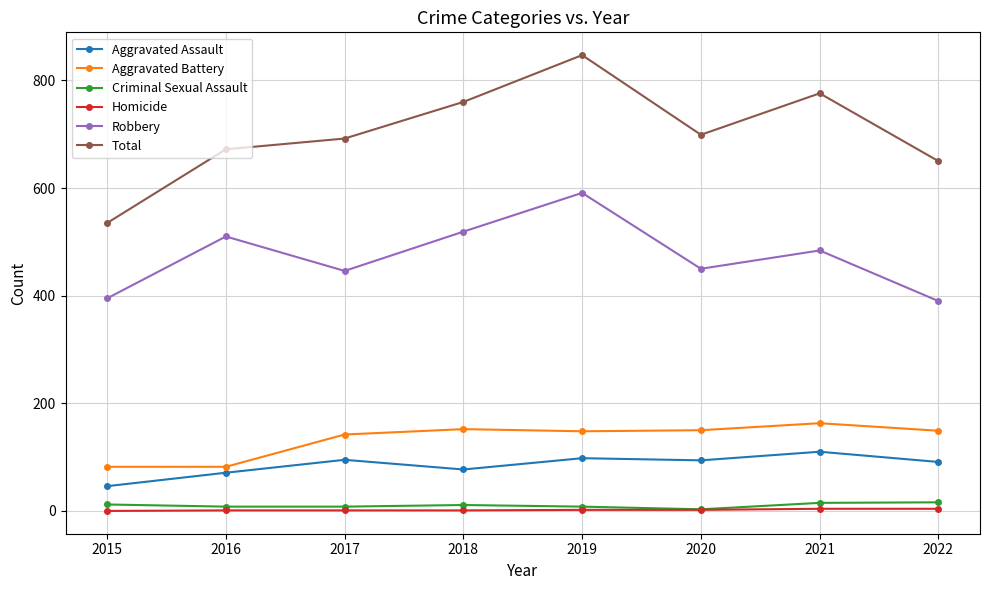

What is the maximum value for Robbery?

591